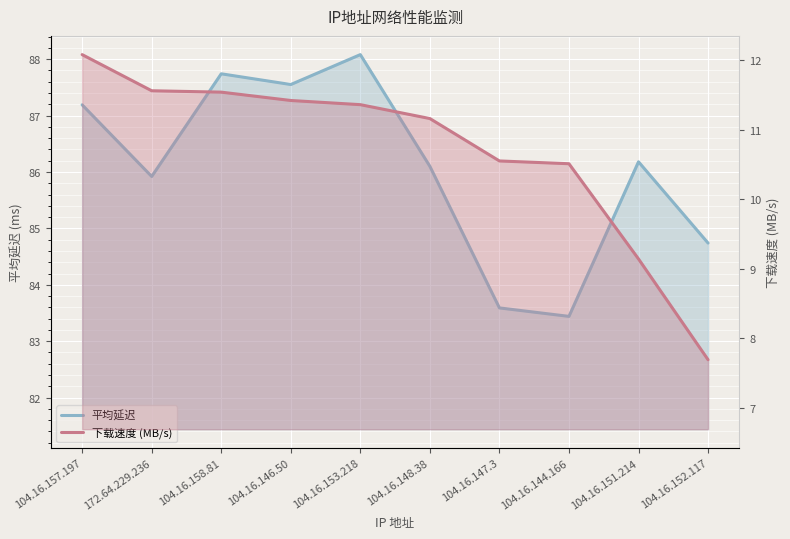

What is the spread (max minus min) of values at 104.16.151.214?

77.0